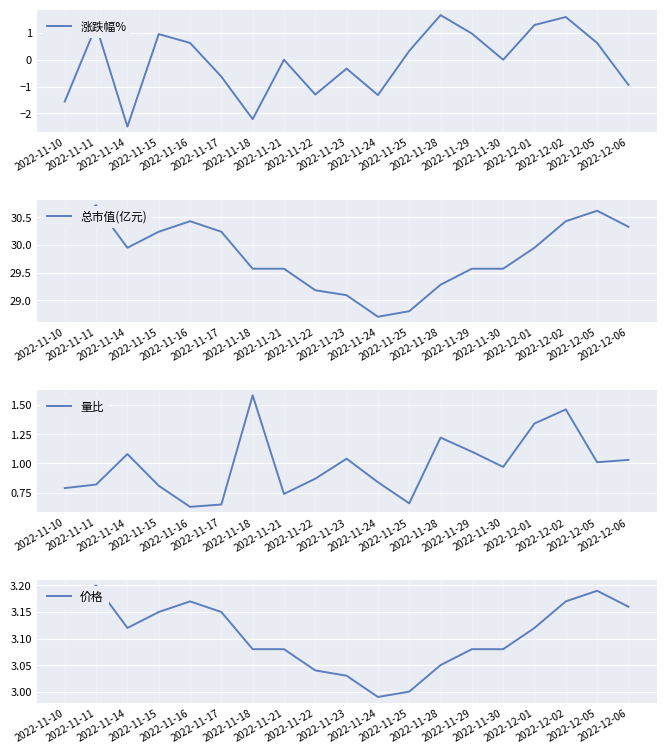

Which series has the largest total across all categories?

总市值(亿元)